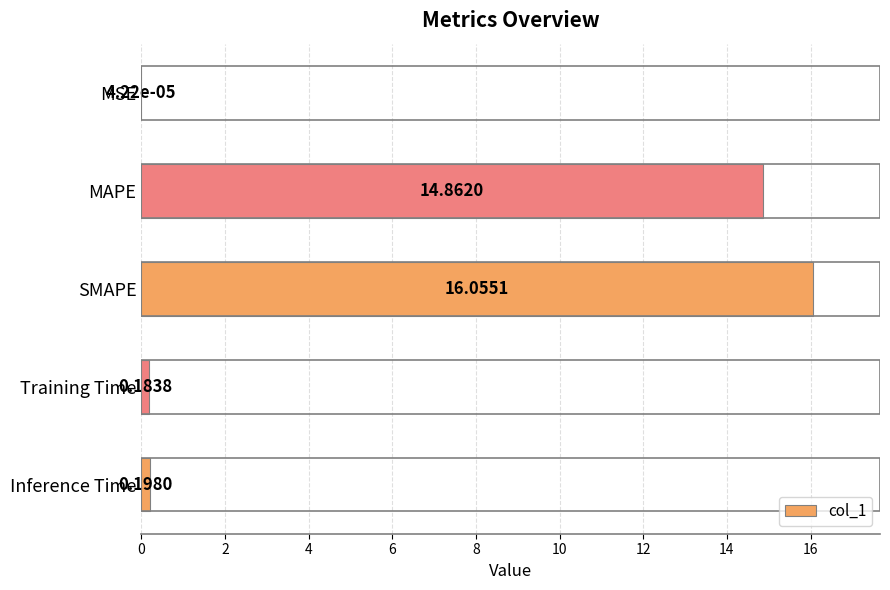

At which label is the value closest to 8?

MAPE